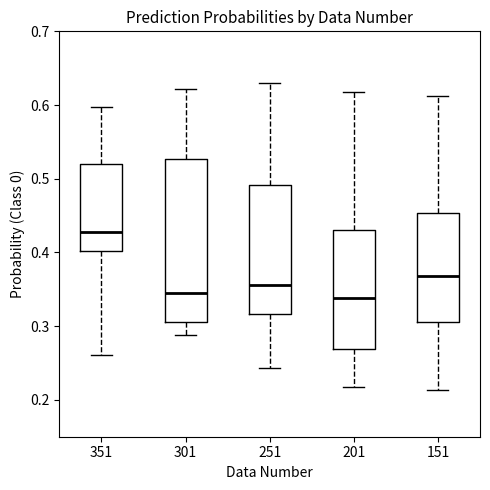

Reading left to right, read every box against the y-axis: the position of its median line, the range the box covers, and the ends of its whiskers. The values are not printed on the chart, so give them approximately, as read against the axis.

351: median 0.43, box 0.40 to 0.52, whiskers 0.26 to 0.60
301: median 0.35, box 0.31 to 0.53, whiskers 0.29 to 0.62
251: median 0.36, box 0.32 to 0.49, whiskers 0.24 to 0.63
201: median 0.34, box 0.27 to 0.43, whiskers 0.22 to 0.62
151: median 0.37, box 0.31 to 0.45, whiskers 0.21 to 0.61